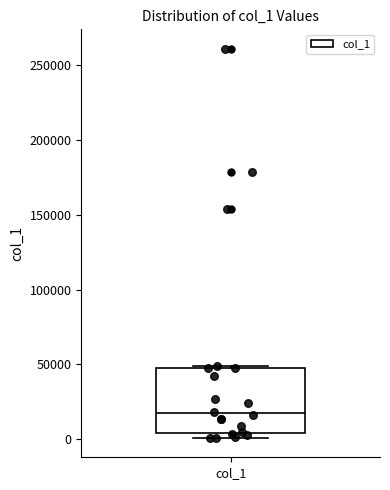

Where does the median line of the box for col_1 sit on the y-axis? The values are not printed on the chart, so give them approximately, as read against the axis.

15000